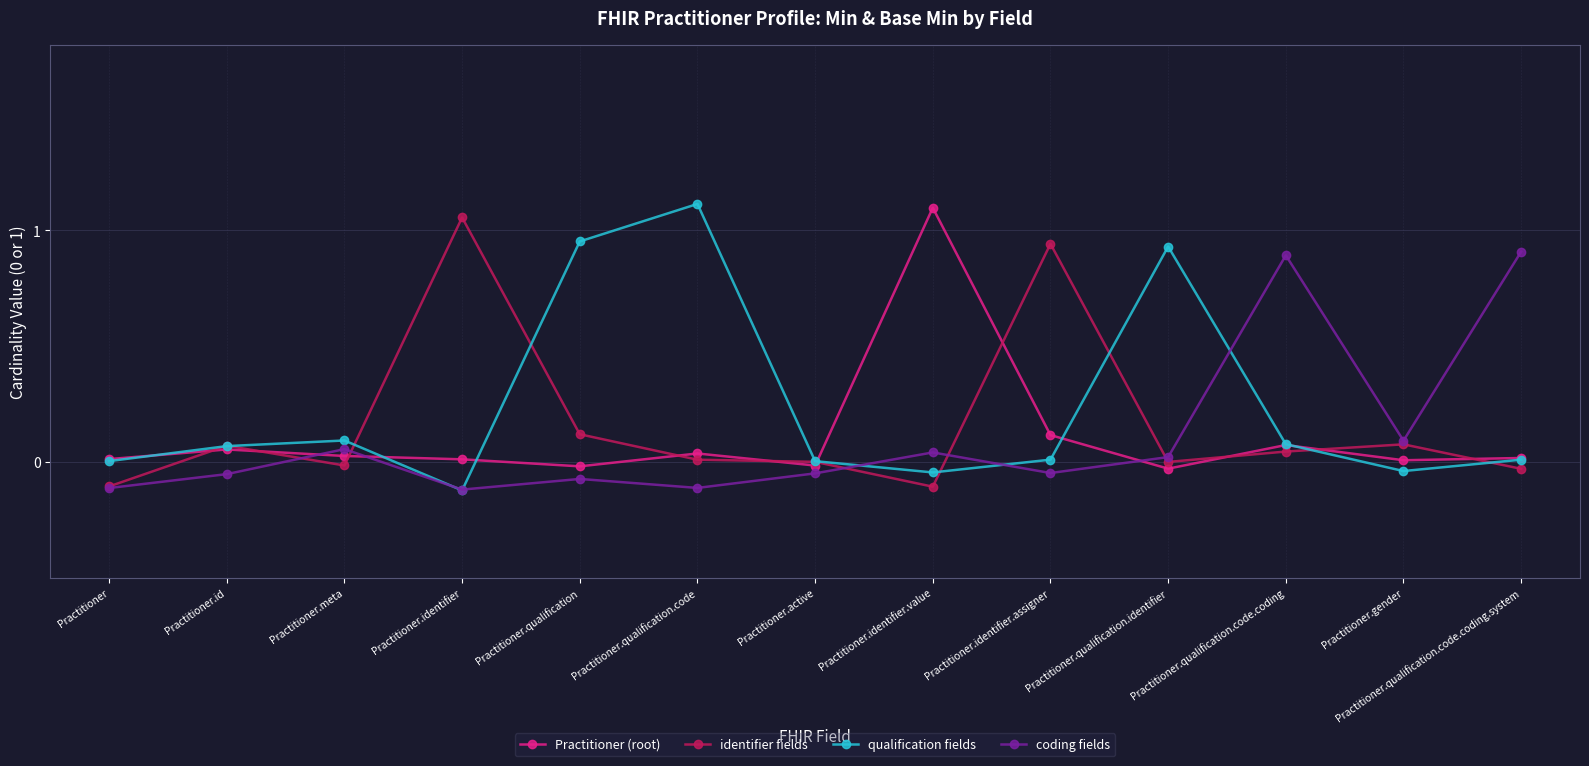

Reading right to left, list all the values displayed in this chart.

Practitioner (root): 0.0	0.0	0.1	-0.0	0.1	1.1	-0.0	0.0	-0.0	0.0	0.0	0.1	0.0
identifier fields: -0.0	0.1	0.0	-0.0	0.9	-0.1	0.0	0.0	0.1	1.1	-0.0	0.1	-0.1
qualification fields: 0.0	-0.0	0.1	0.9	0.0	-0.0	0.0	1.1	1.0	-0.1	0.1	0.1	0.0
coding fields: 0.9	0.1	0.9	0.0	-0.0	0.0	-0.0	-0.1	-0.1	-0.1	0.1	-0.1	-0.1